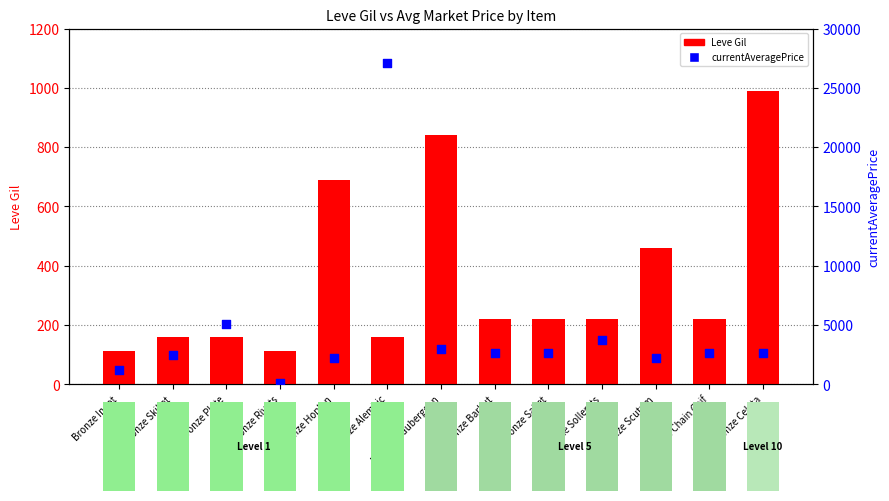

What is the total value across all series at Bronze Barbut?

2900.0